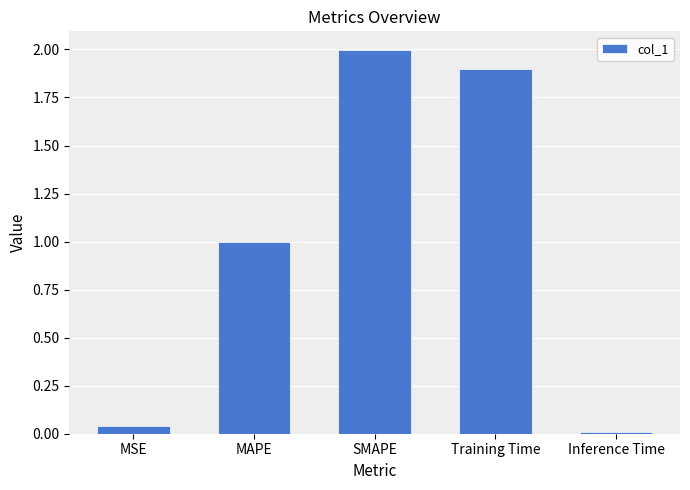

What is the average value?

1.0